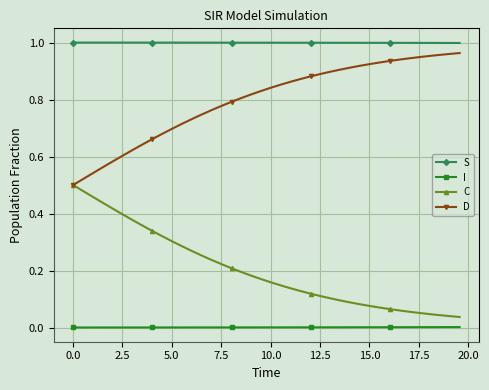

List the series in order of their overall mean, lowest first.

I, C, D, S